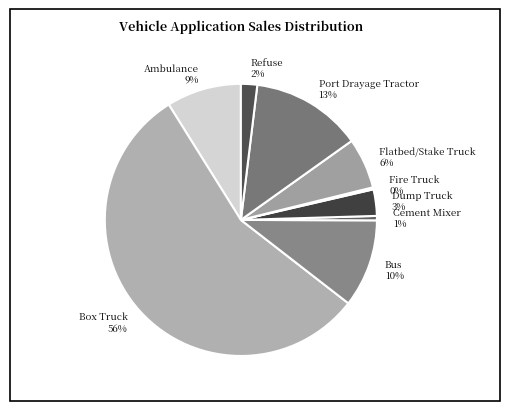

Do Dump Truck and Bus together represent more than half of the pie?

No